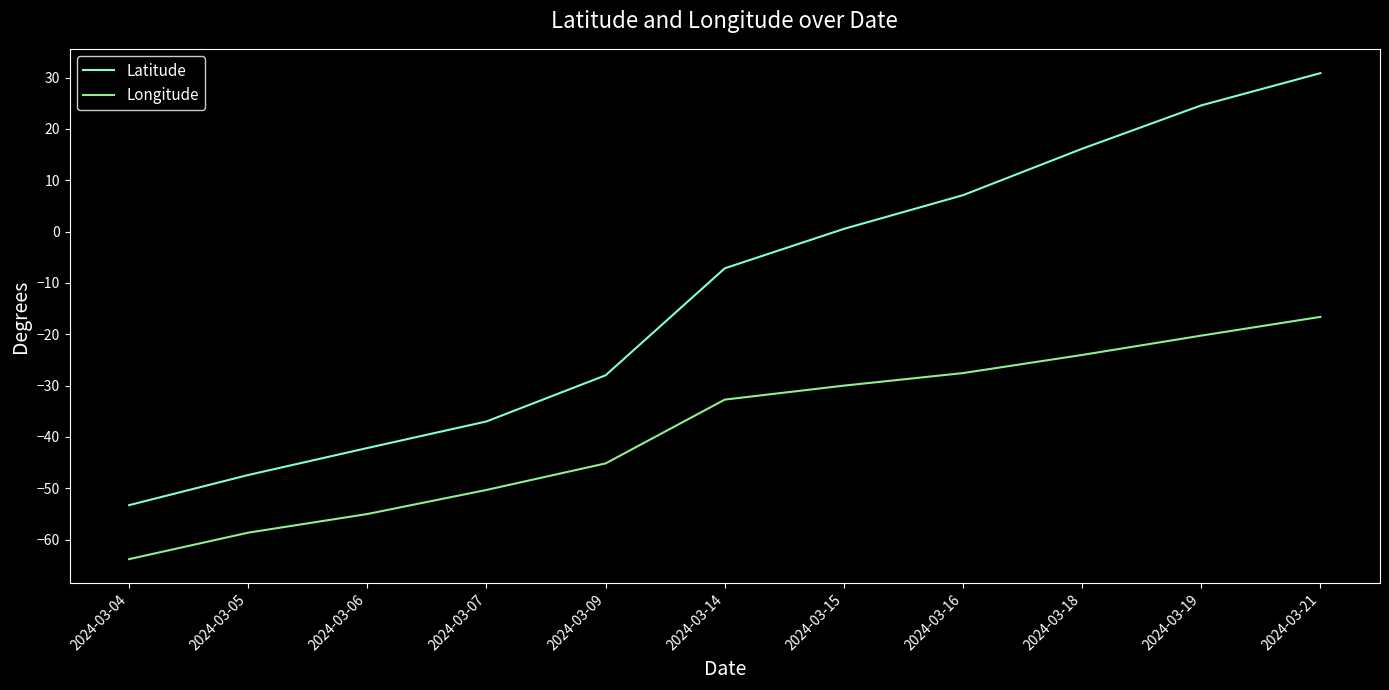

How many lines are shown in the chart?

2